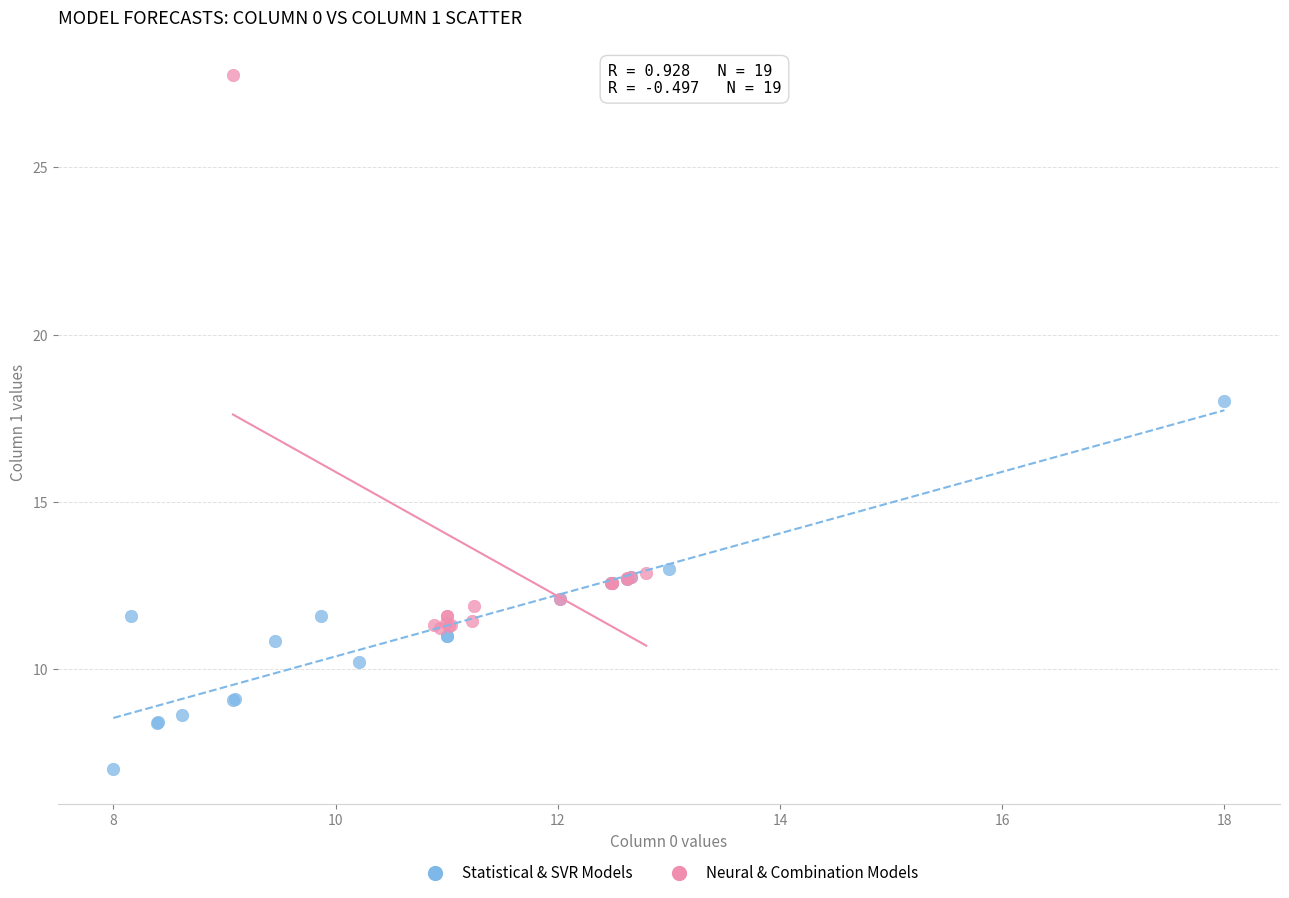

Which series reaches the maximum Y coordinate?

Neural & Combination Models